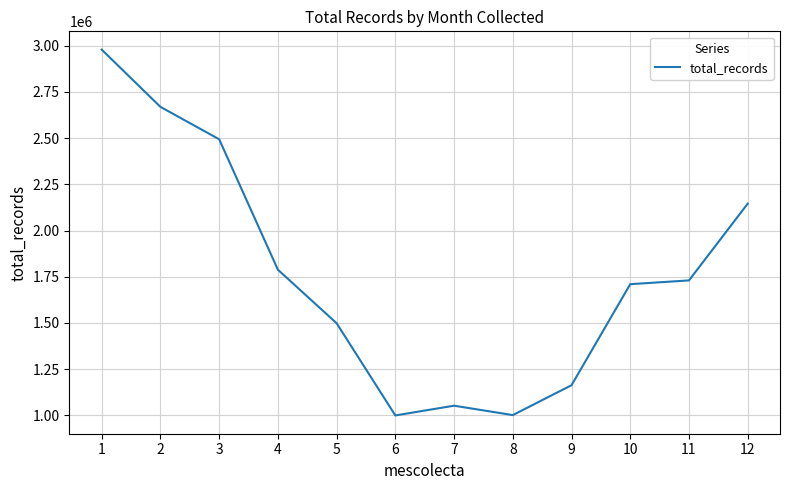

Approximately how many times larger is the value at 3 compared to 11?

1.4